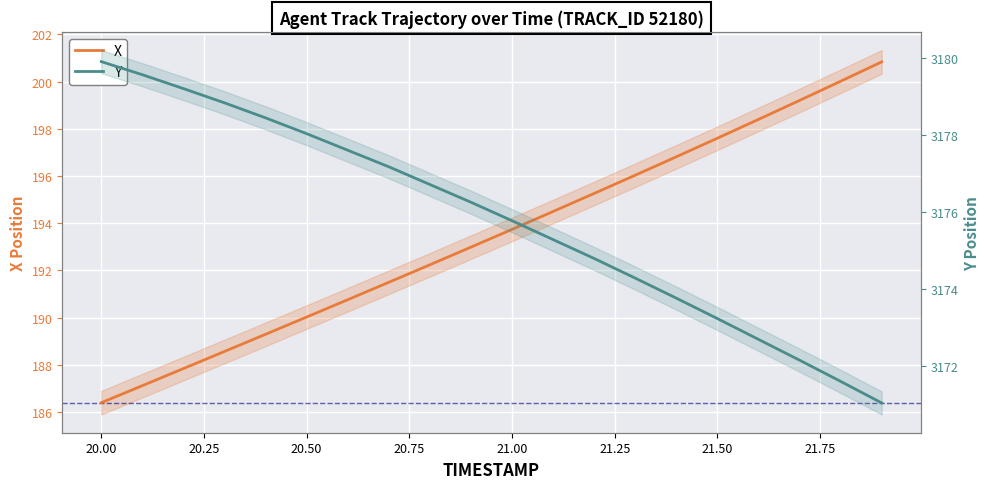

What are all the series names shown in the legend?

X, Y